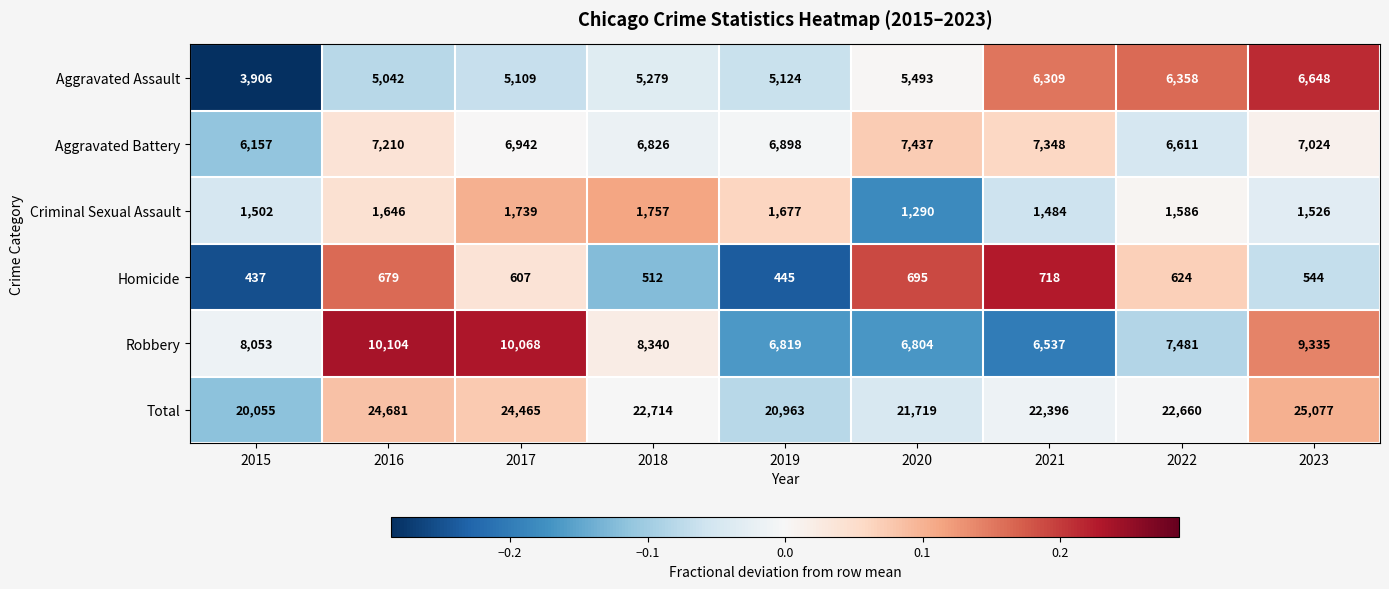

How many values in the Robbery series are below 8053?

4